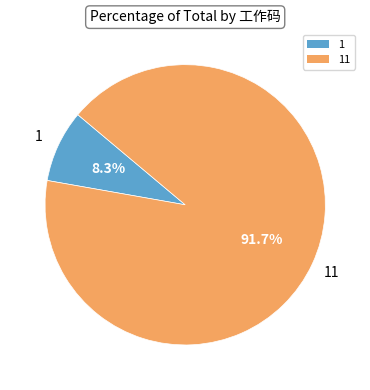

How many segments does this pie chart have?

2